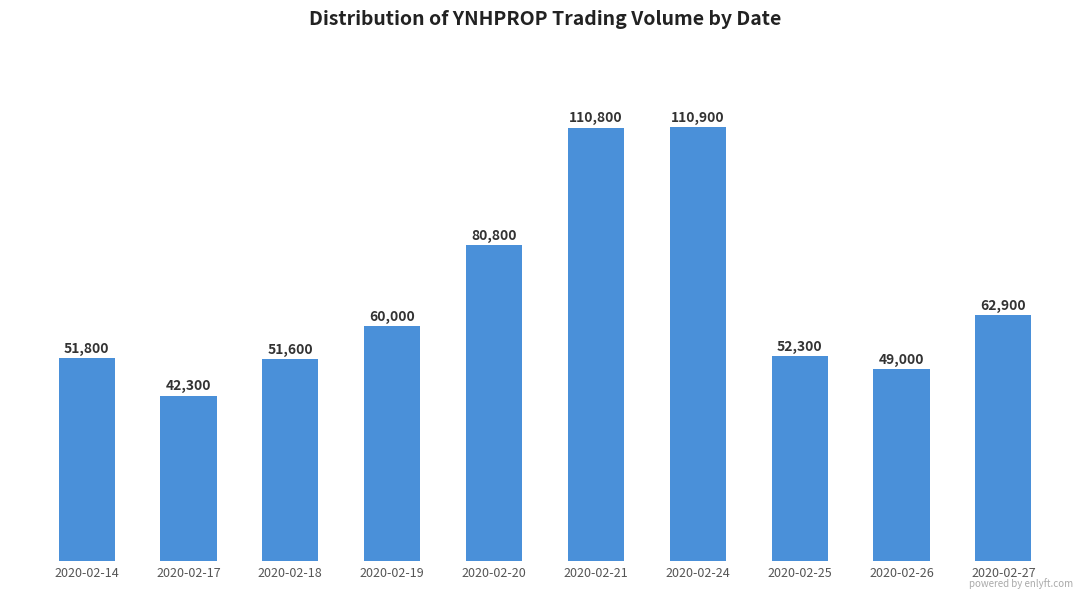

What is the difference between the values at 2020-02-17 and 2020-02-21?

68500